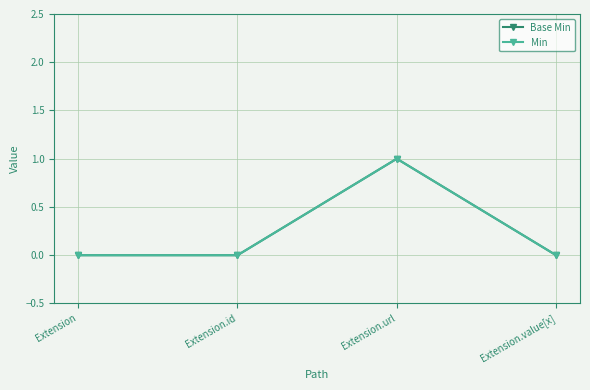

Where is Base Min nearest to the value 0?

Extension